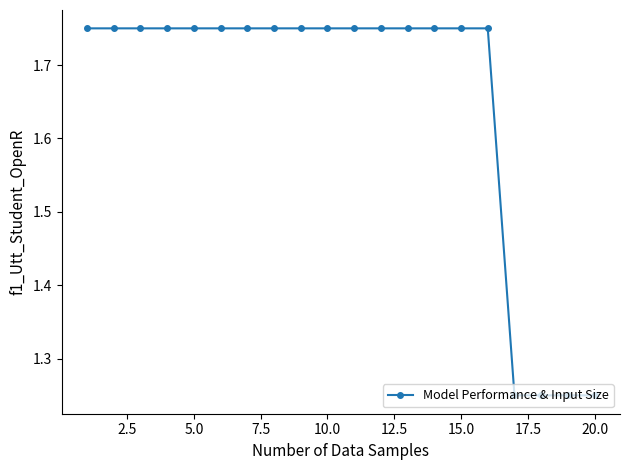

What is the difference between the maximum and minimum values?

0.5